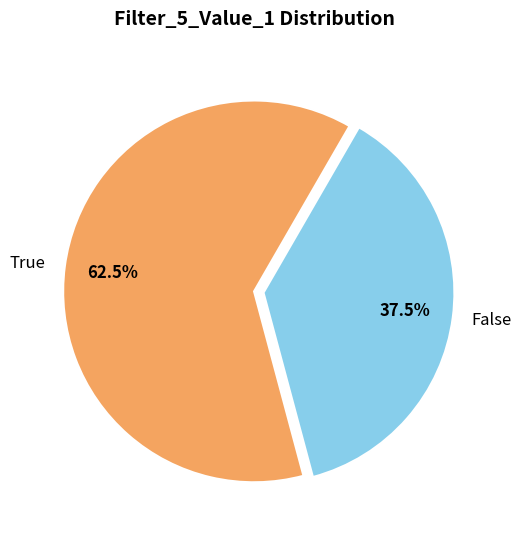

Rank the categories by value from highest to lowest.

True, False